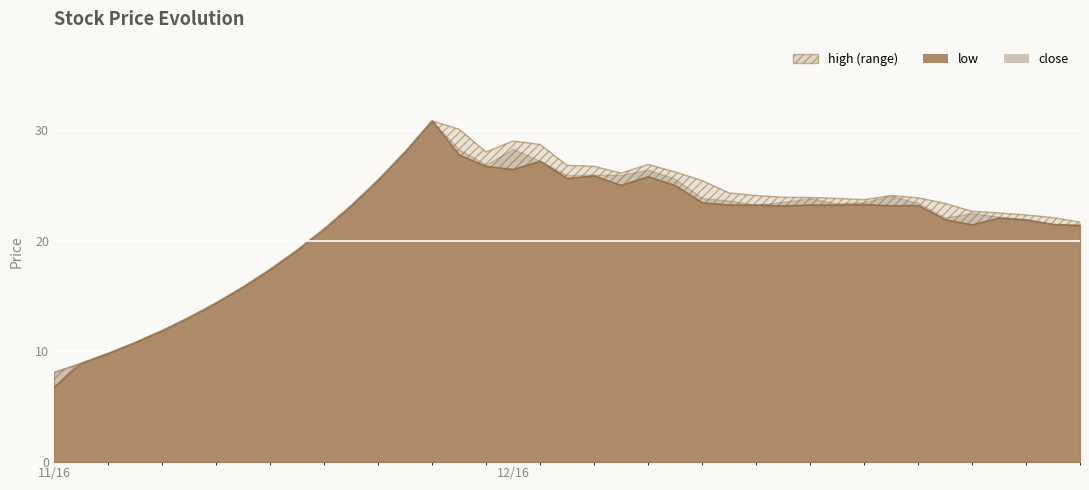

Reading right to left, list all the values displayed in this chart.

high: 2016-12-30=21.7	2016-12-29=22.1	2016-12-28=22.3	2016-12-27=22.5	2016-12-26=22.7	2016-12-23=23.4	2016-12-22=23.9	2016-12-21=24.1	2016-12-20=23.7	2016-12-19=23.8	2016-12-16=23.9	2016-12-15=23.9	2016-12-14=24.1	2016-12-13=24.3	2016-12-12=25.5	2016-12-09=26.2	2016-12-08=26.9	2016-12-07=26.1	2016-12-06=26.7	2016-12-05=26.8	2016-12-02=28.7	2016-12-01=29.0	2016-11-30=28.0	2016-11-29=30.1	2016-11-28=30.9	2016-11-25=28.1	2016-11-24=25.5	2016-11-23=23.2	2016-11-22=21.1	2016-11-21=19.2	2016-11-18=17.4	2016-11-17=15.8	2016-11-16=14.4	2016-11-15=13.1	2016-11-14=11.9	2016-11-11=10.8	2016-11-10=9.8	2016-11-09=8.9	2016-11-08=8.1
close: 2016-12-30=21.5	2016-12-29=21.5	2016-12-28=22.0	2016-12-27=22.2	2016-12-26=22.5	2016-12-23=22.1	2016-12-22=23.4	2016-12-21=24.1	2016-12-20=23.5	2016-12-19=23.4	2016-12-16=23.8	2016-12-15=23.5	2016-12-14=23.3	2016-12-13=23.6	2016-12-12=23.9	2016-12-09=25.6	2016-12-08=26.4	2016-12-07=26.0	2016-12-06=26.0	2016-12-05=25.9	2016-12-02=27.2	2016-12-01=28.3	2016-11-30=26.9	2016-11-29=28.3	2016-11-28=30.9	2016-11-25=28.1	2016-11-24=25.5	2016-11-23=23.2	2016-11-22=21.1	2016-11-21=19.2	2016-11-18=17.4	2016-11-17=15.8	2016-11-16=14.4	2016-11-15=13.1	2016-11-14=11.9	2016-11-11=10.8	2016-11-10=9.8	2016-11-09=8.9	2016-11-08=8.1
low: 2016-12-30=21.4	2016-12-29=21.5	2016-12-28=21.9	2016-12-27=22.1	2016-12-26=21.5	2016-12-23=21.9	2016-12-22=23.2	2016-12-21=23.2	2016-12-20=23.3	2016-12-19=23.3	2016-12-16=23.3	2016-12-15=23.2	2016-12-14=23.3	2016-12-13=23.3	2016-12-12=23.5	2016-12-09=25.0	2016-12-08=25.8	2016-12-07=25.0	2016-12-06=25.9	2016-12-05=25.6	2016-12-02=27.2	2016-12-01=26.5	2016-11-30=26.7	2016-11-29=27.8	2016-11-28=30.9	2016-11-25=28.1	2016-11-24=25.5	2016-11-23=23.2	2016-11-22=21.1	2016-11-21=19.2	2016-11-18=17.4	2016-11-17=15.8	2016-11-16=14.4	2016-11-15=13.1	2016-11-14=11.9	2016-11-11=10.8	2016-11-10=9.8	2016-11-09=8.9	2016-11-08=6.8